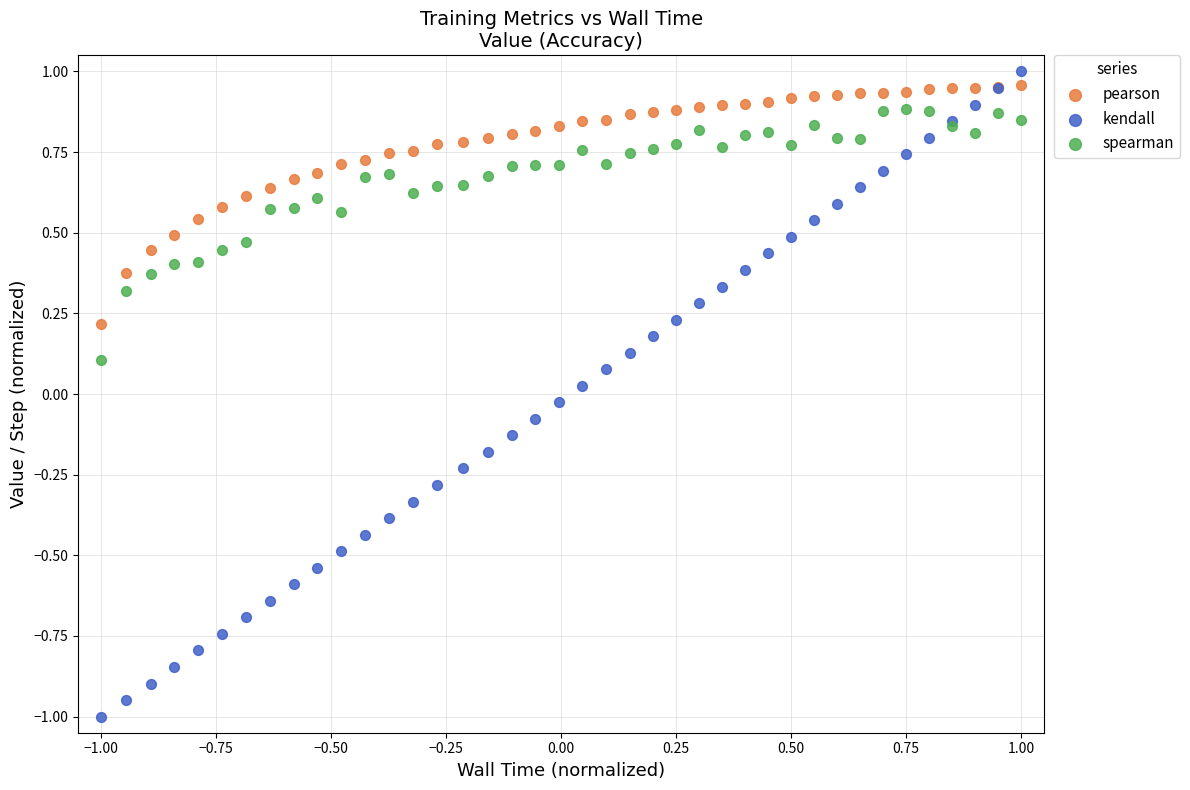

Which series contains the lowest Y value?

kendall